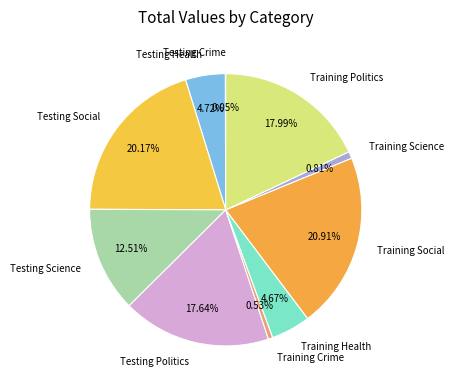

Approximately how many times larger is the value at Testing Politics compared to Training Science?

21.7